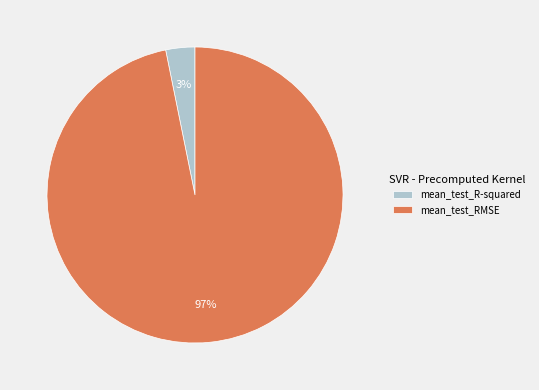

Do mean_test_RMSE and mean_test_R-squared together represent more than half of the pie?

Yes